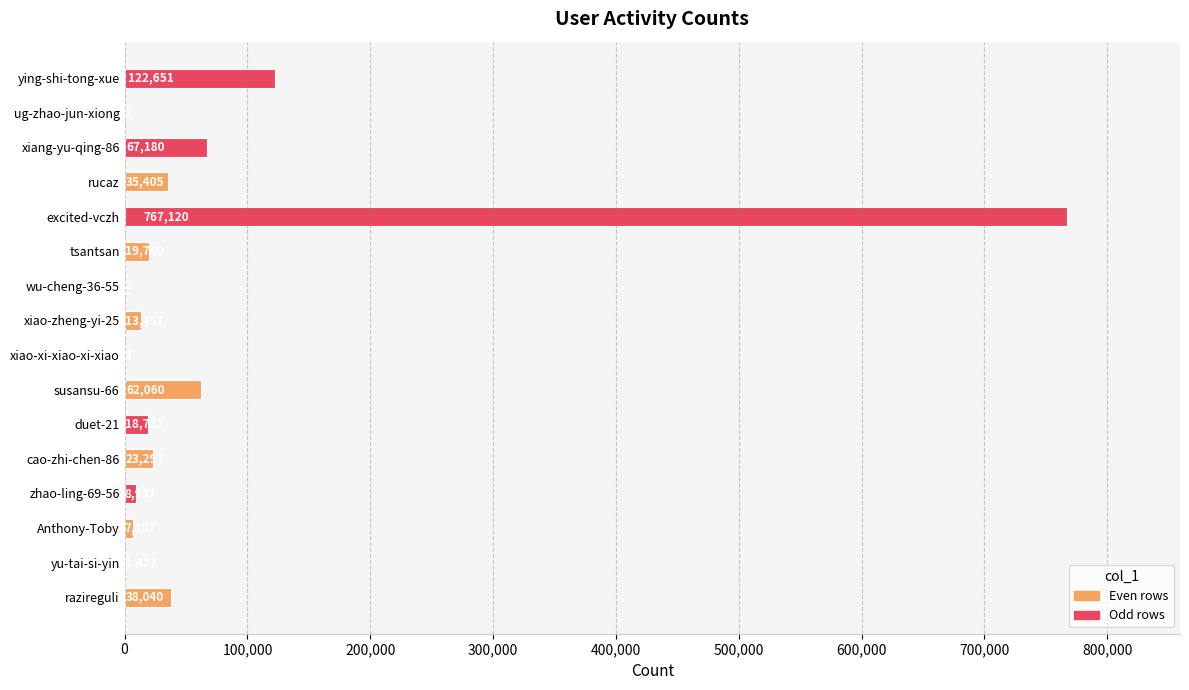

Which has a higher value, xiang-yu-qing-86 or susansu-66?

xiang-yu-qing-86